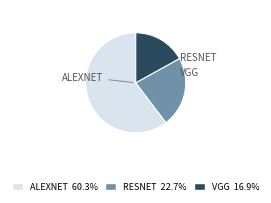

Is there any slice that represents more than half of the pie?

Yes